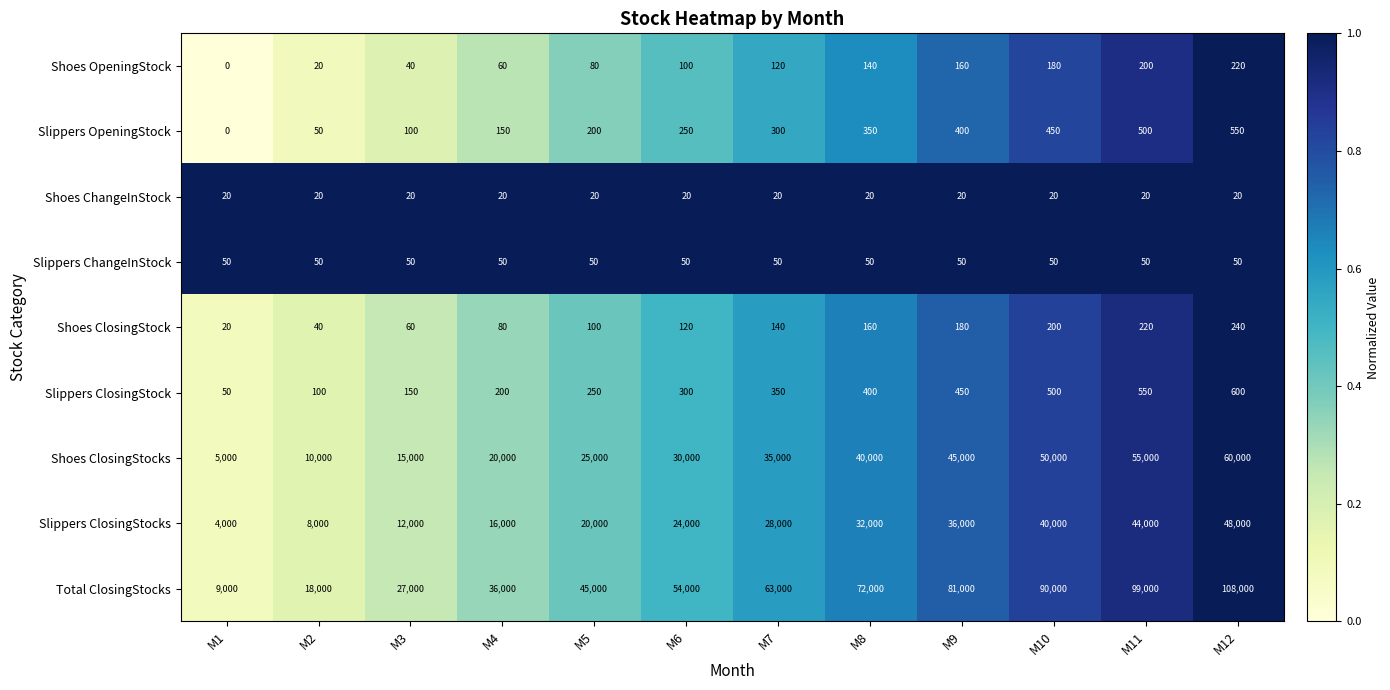

At which label is Total ClosingStocks closest to 58500?

M6